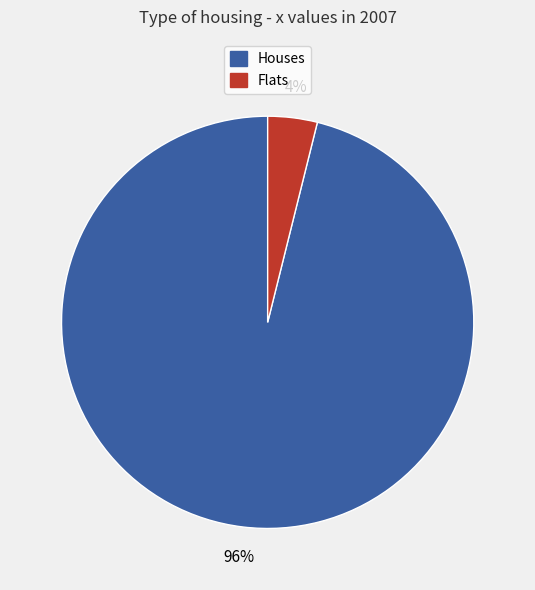

Count the number of slices in the pie.

2